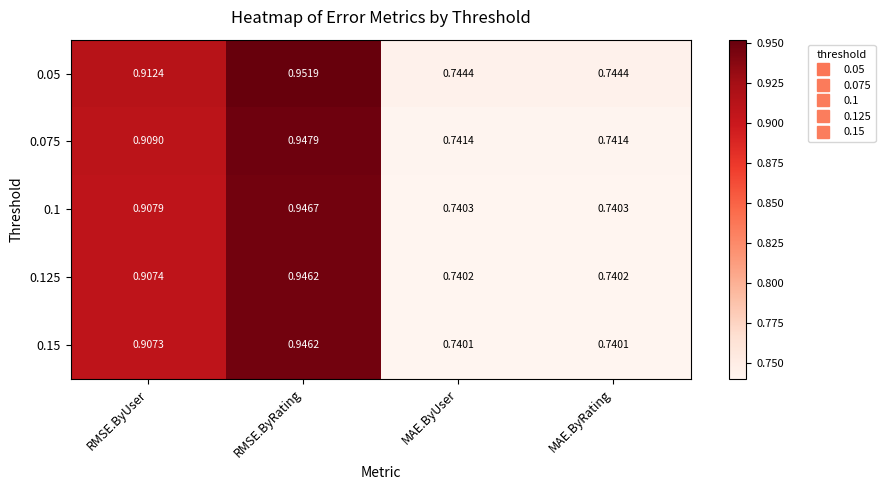

At which category is the sum across all series the highest?

RMSE.ByRating